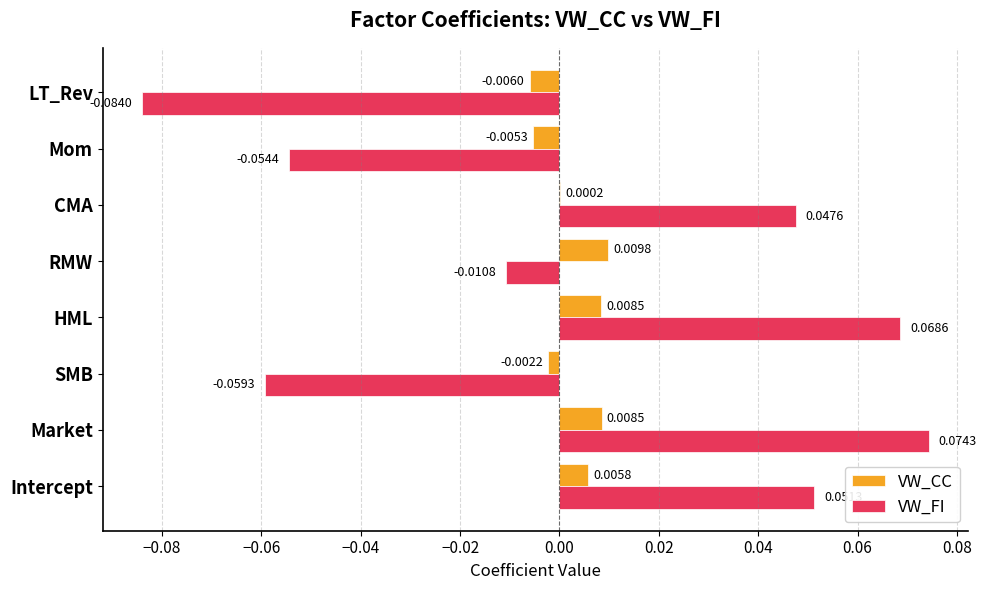

At which category is the sum across all series the highest?

Market